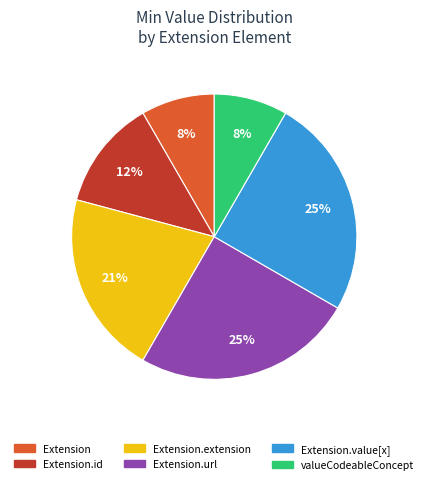

Combined, do Extension.id and Extension.value[x] account for over 50%?

No